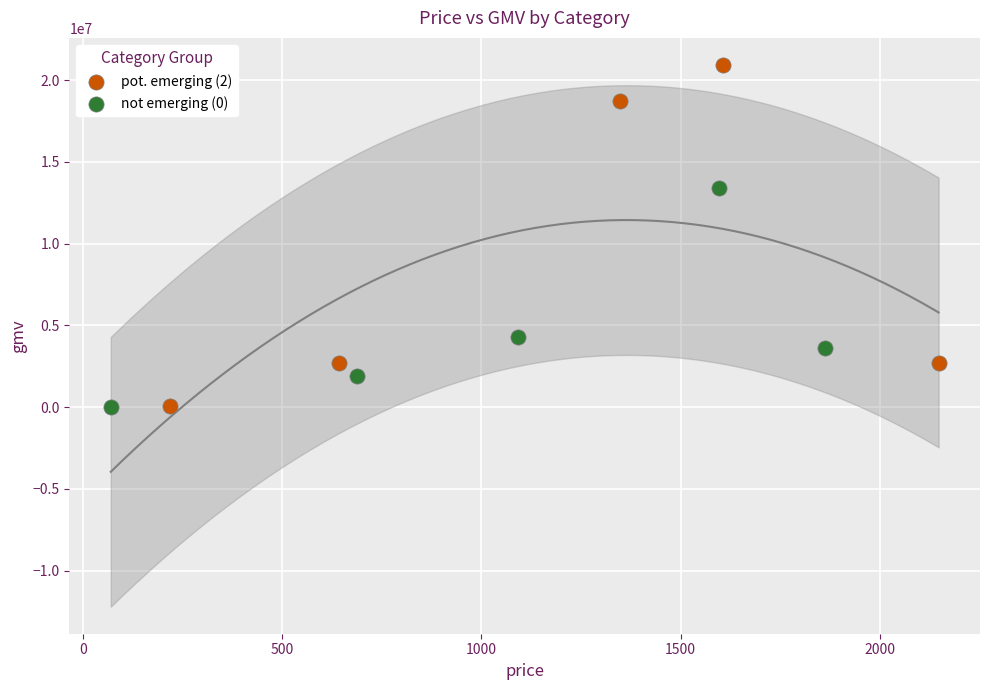

Which series contains the highest Y value?

pot. emerging (2)